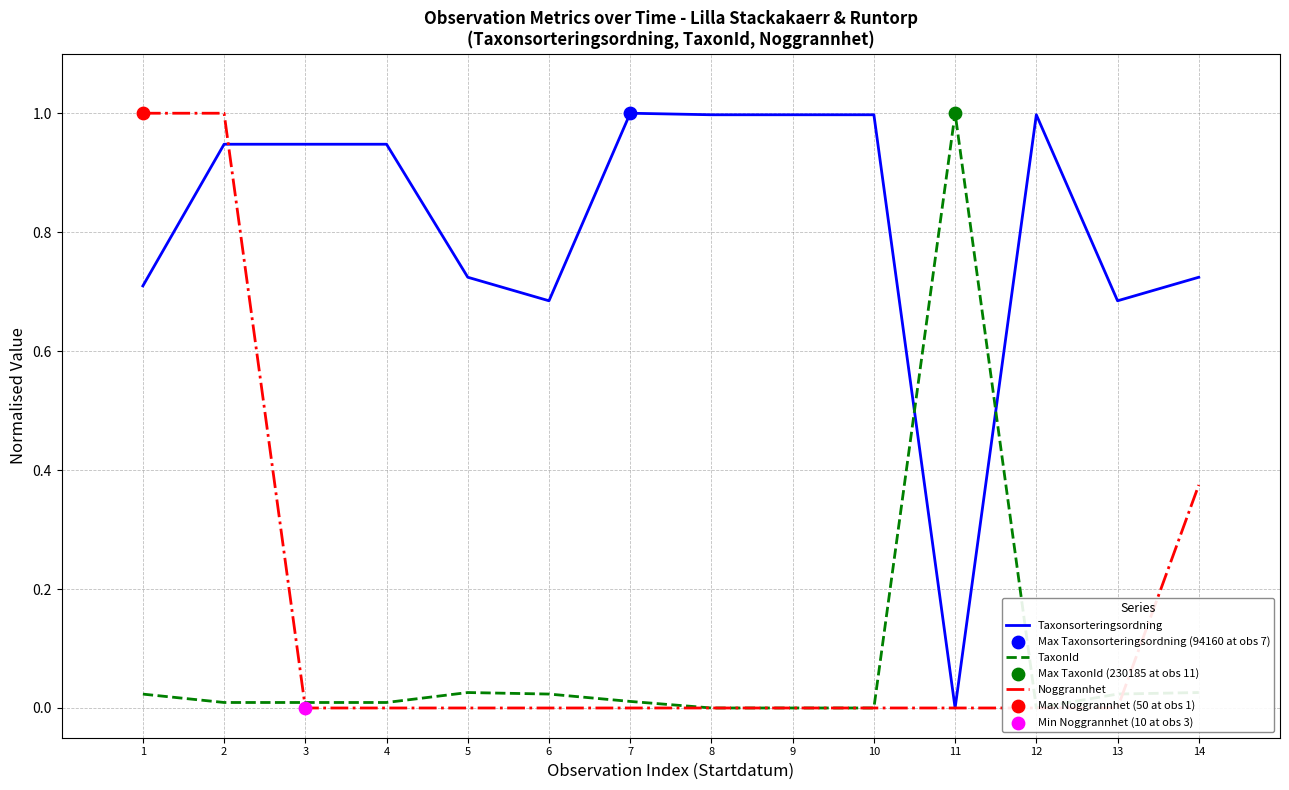

Which series has the largest total across all categories?

Taxonsorteringsordning